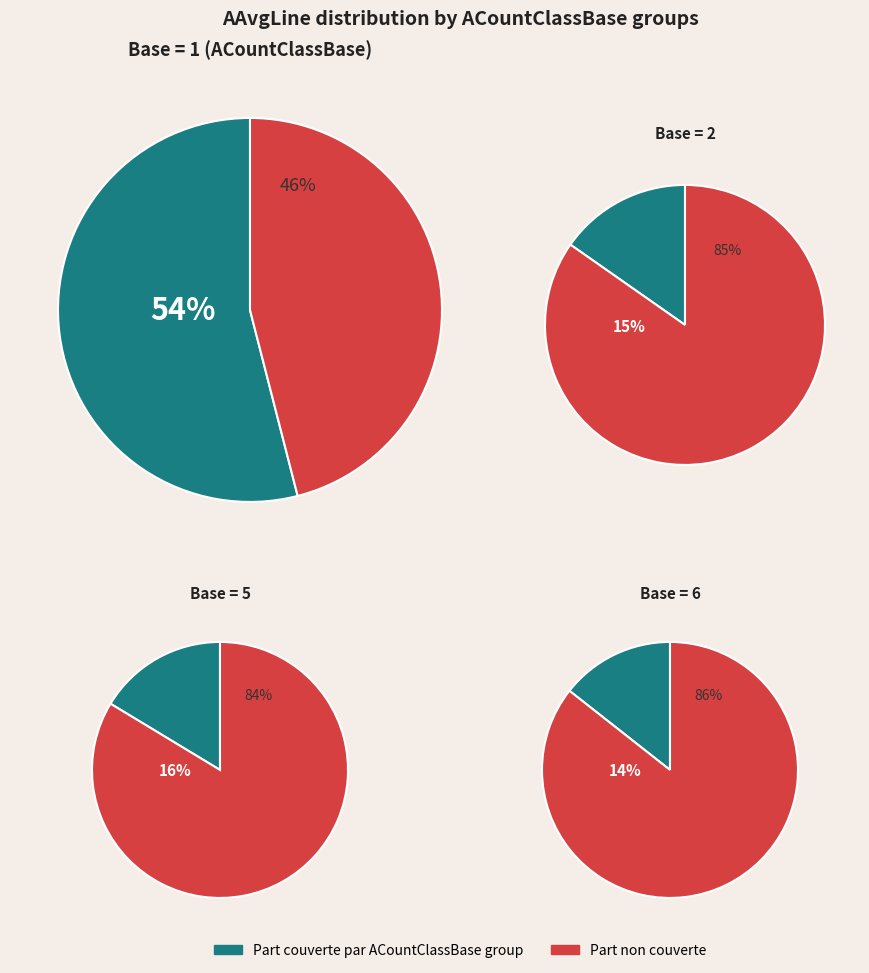

Do 1 and 1 together represent more than half of the pie?

No